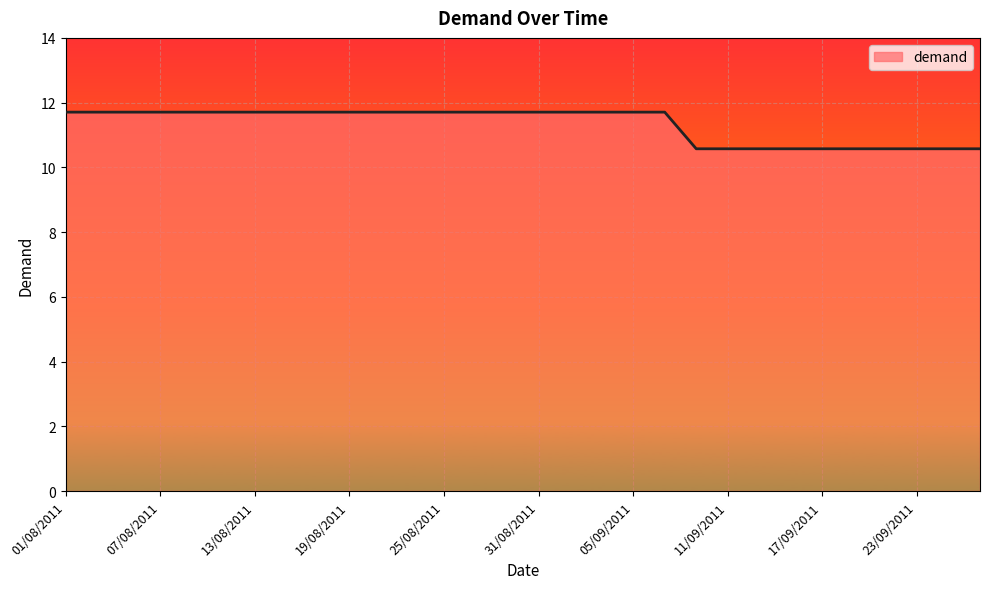

Does the chart display data point markers on the line(s)?

No